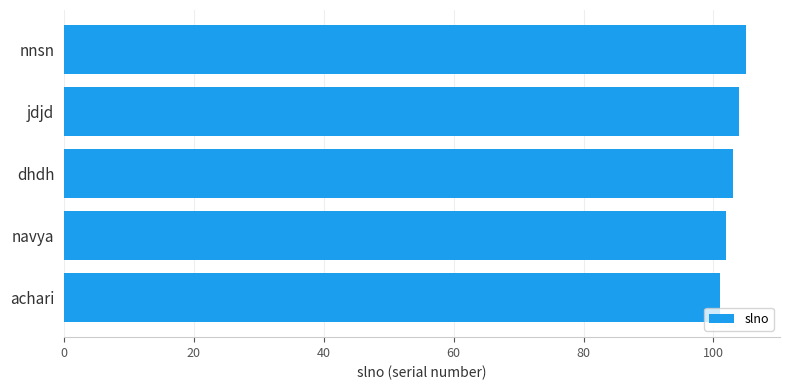

What is the difference between the maximum and minimum values?

4